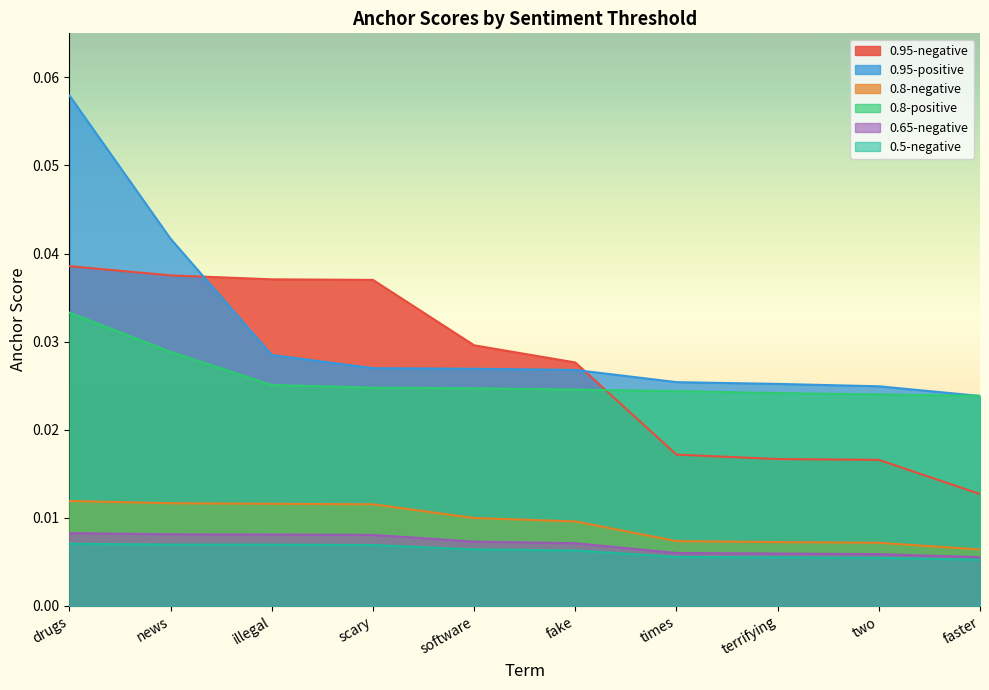

At how many categories does at least one series exceed 0?

10